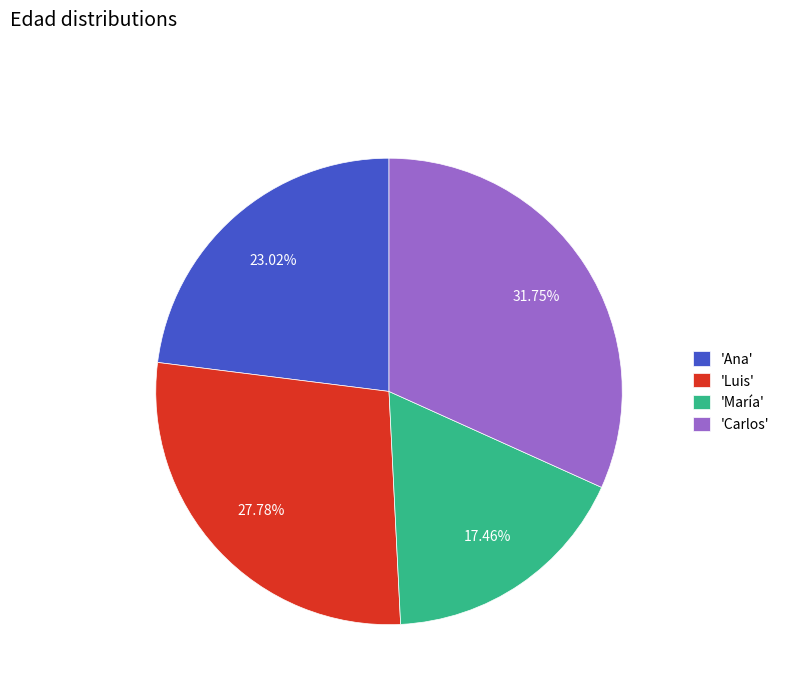

Is the sum of 'Luis' and 'Ana' greater than half?

Yes